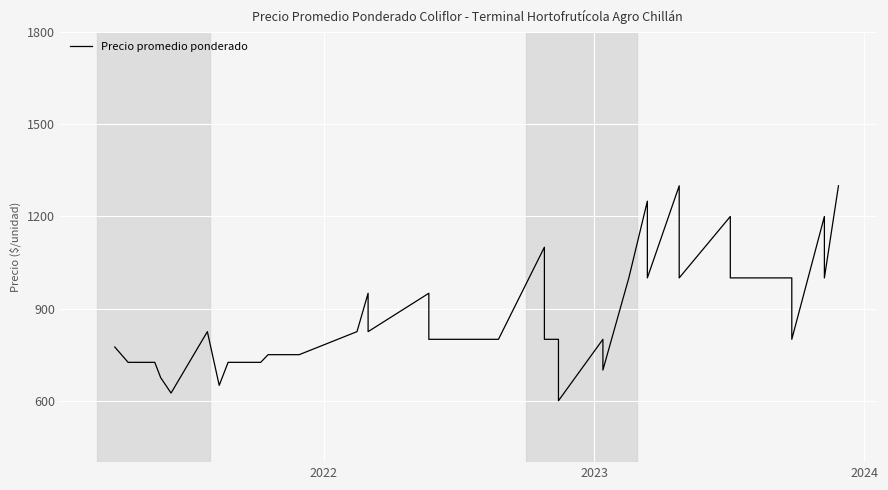

What is the greatest value displayed?

1300